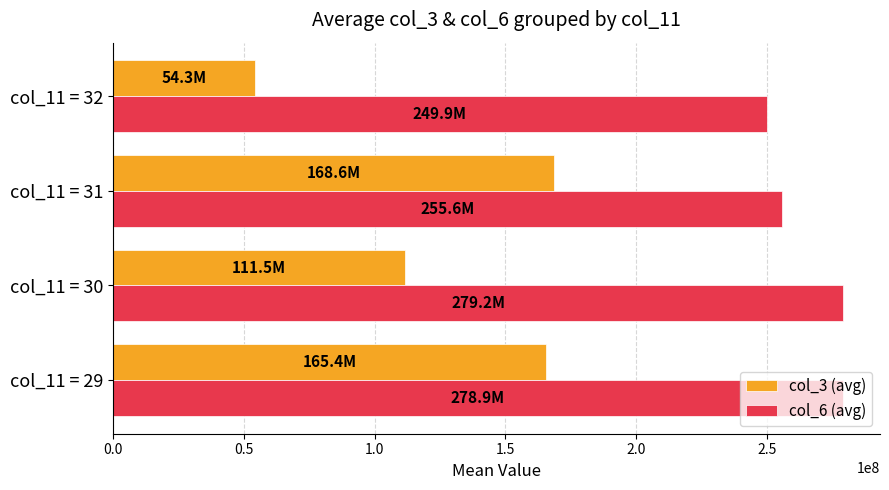

Which series has the widest spread of values?

col_3 (avg)